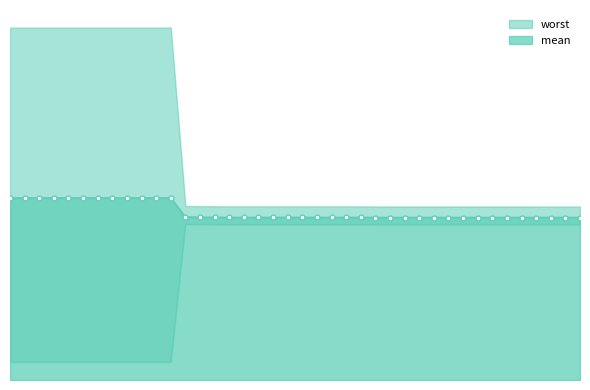

What is the difference between the best values at 90 and 48?

1.6